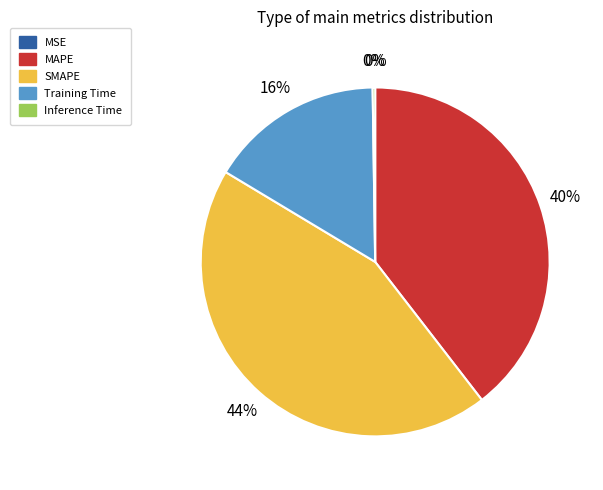

To the nearest percent, what is the average slice percentage?

20%